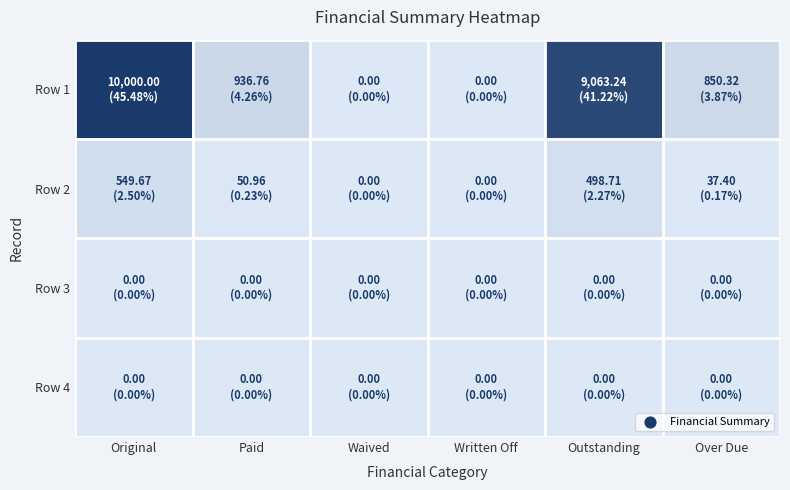

Count the number of categories in the chart.

6